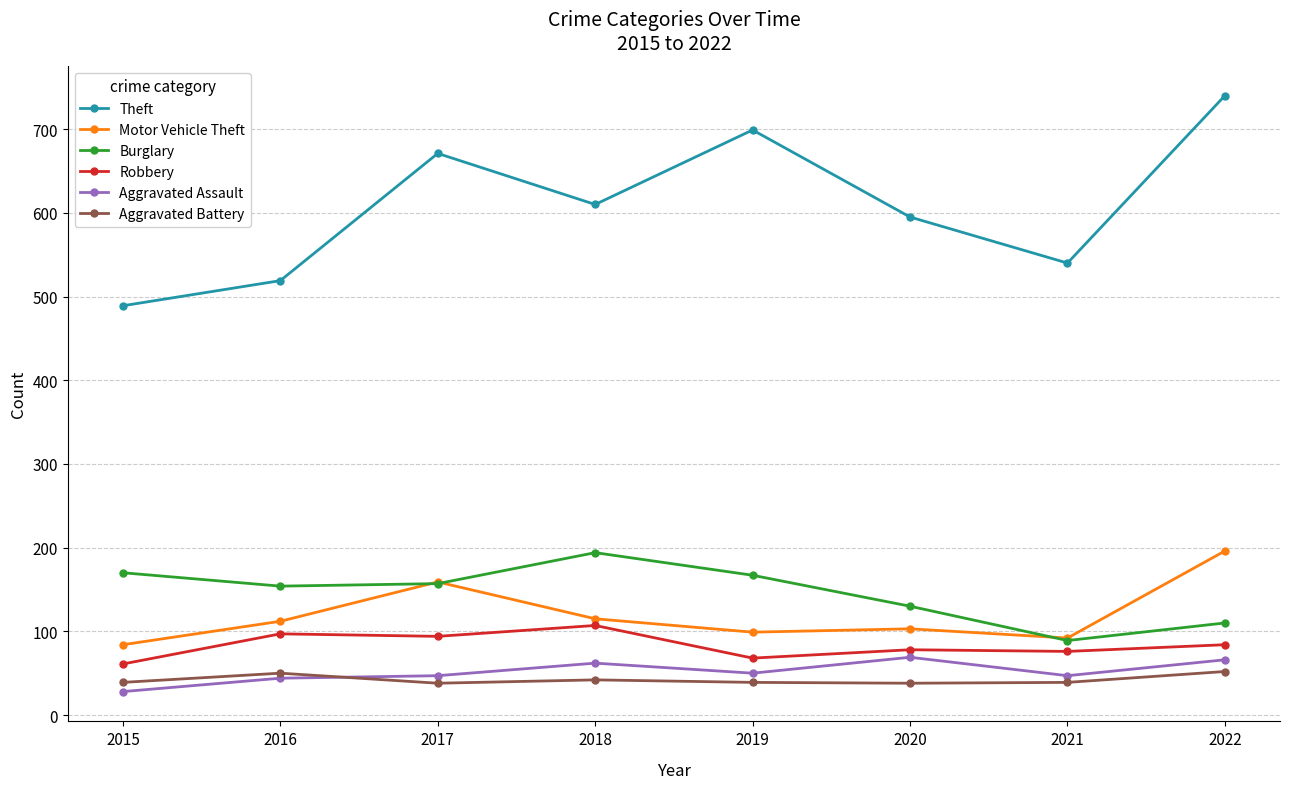

At which label does Motor Vehicle Theft reach its minimum?

2015